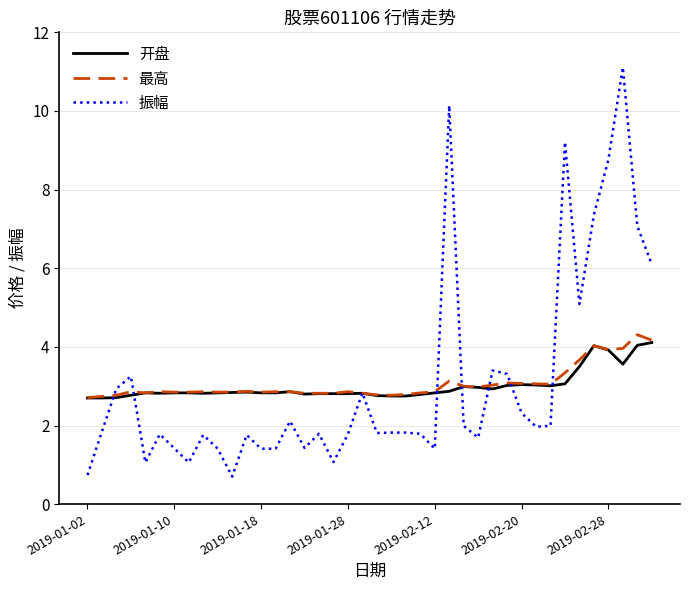

Which series has the largest range (max minus min)?

振幅